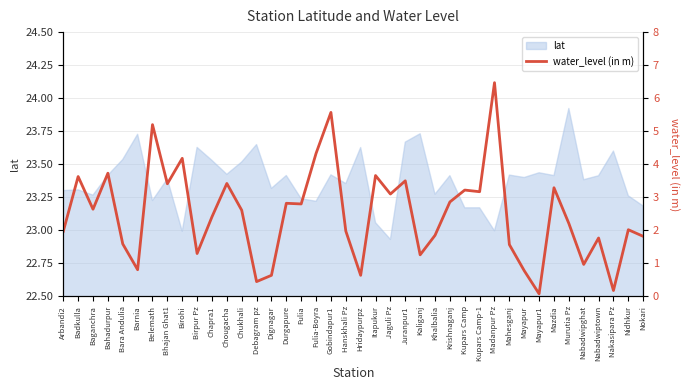

Which label corresponds to the smallest value in the chart?

Mayapur1